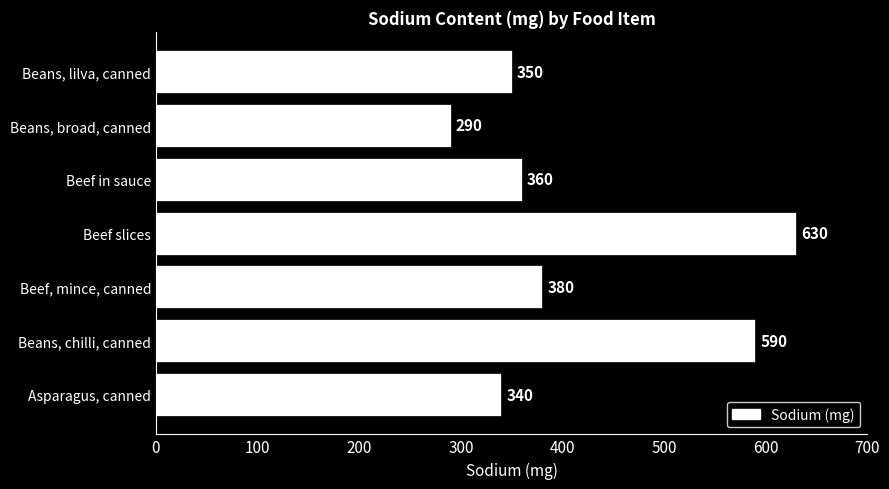

What is the greatest value displayed?

630